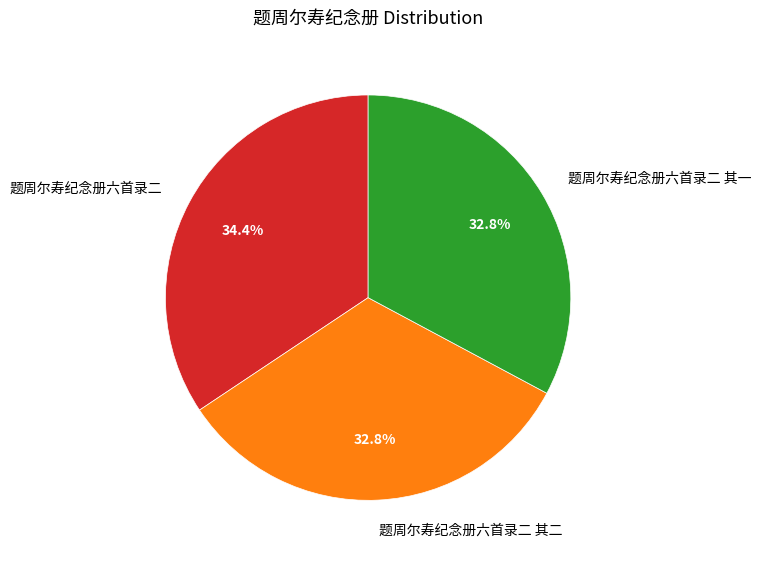

To the nearest percent, what percentage of the pie is 题周尔寿纪念册六首录二 其一?

33%